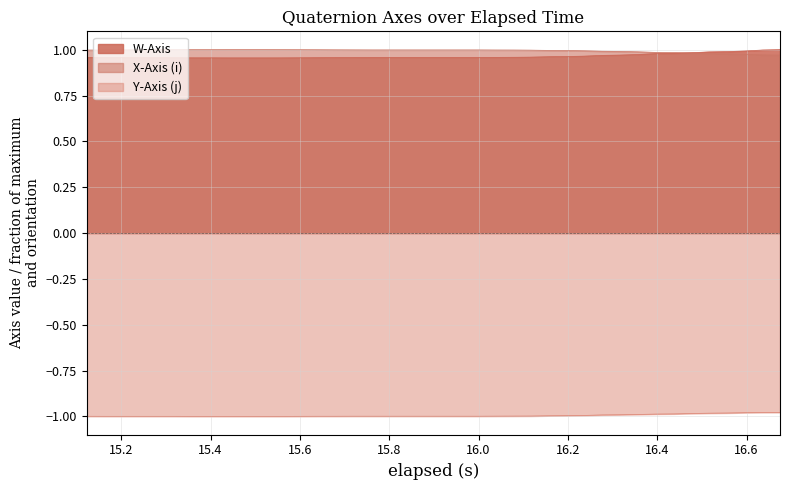

True or false: Y-Axis (j) and W-Axis intersect in this chart.

False